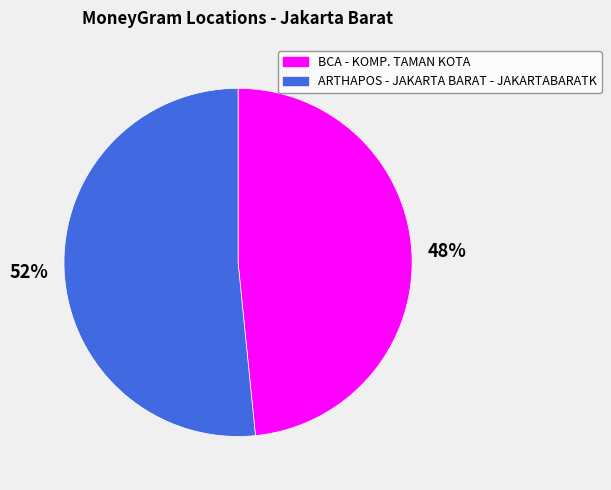

What is the ratio of the value at ARTHAPOS - JAKARTA BARAT - JAKARTABARATK to the value at BCA - KOMP. TAMAN KOTA?

1.1